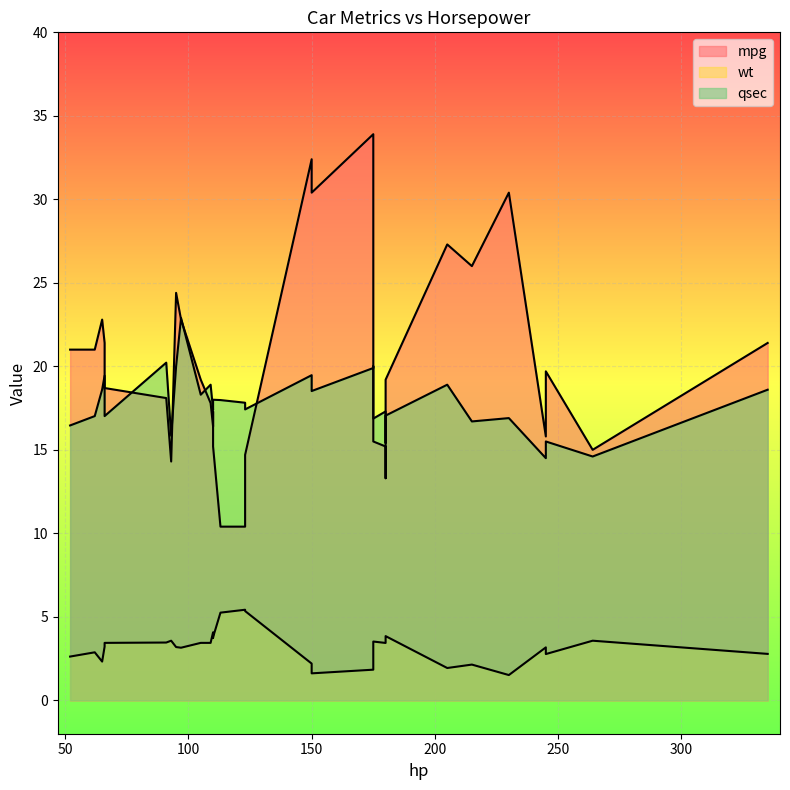

At which category does qsec reach its first local valley?

66